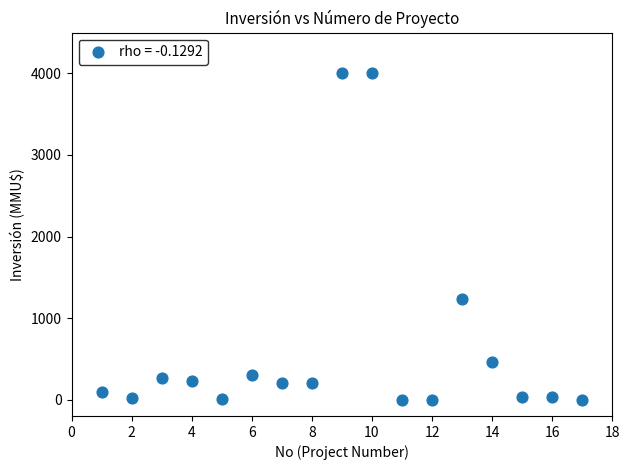

What is the range of Y values (max minus min)?

4000